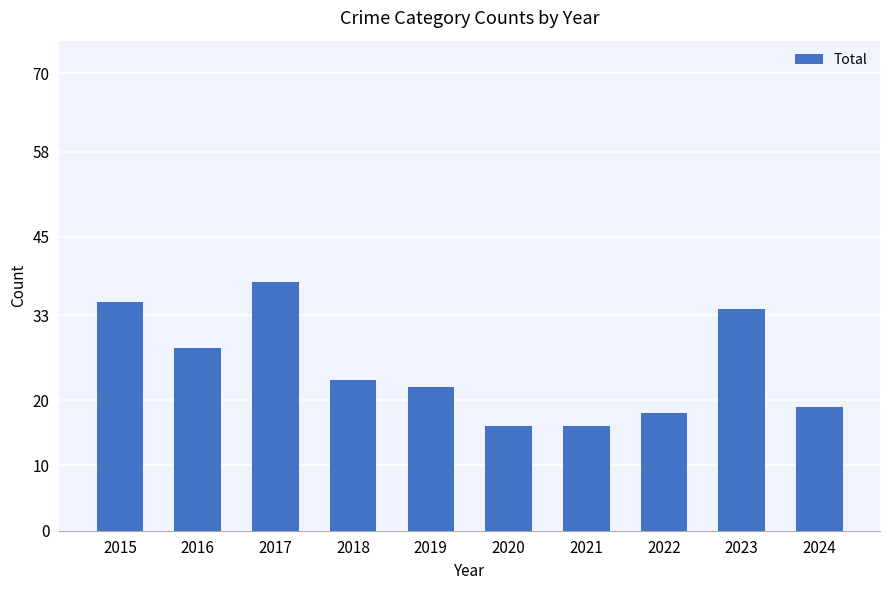

What is the average value?

25